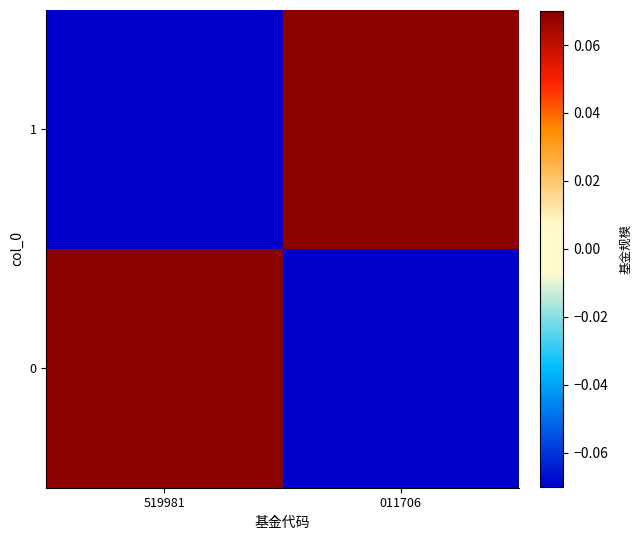

What is the spread (max minus min) of values at 519981?

0.5